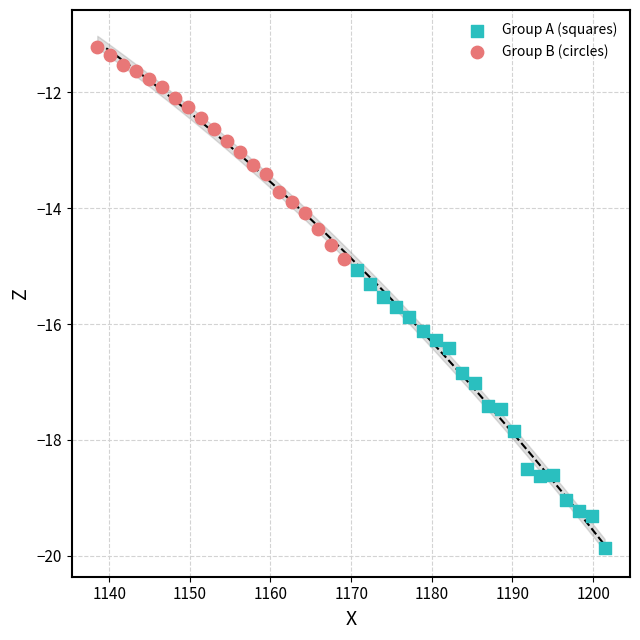

What are all the series names shown in the legend?

Group A (squares), Group B (circles)